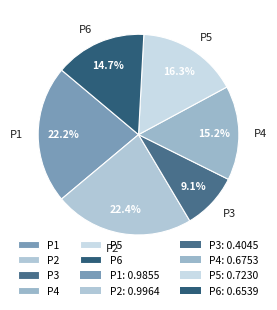

Combined, do P1 and P6 account for over 50%?

No